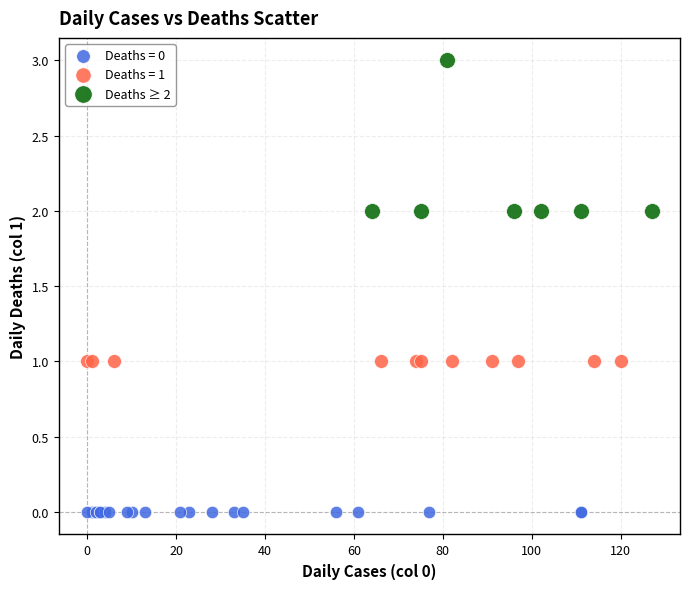

Which series contains the highest Y value?

Deaths ≥ 2